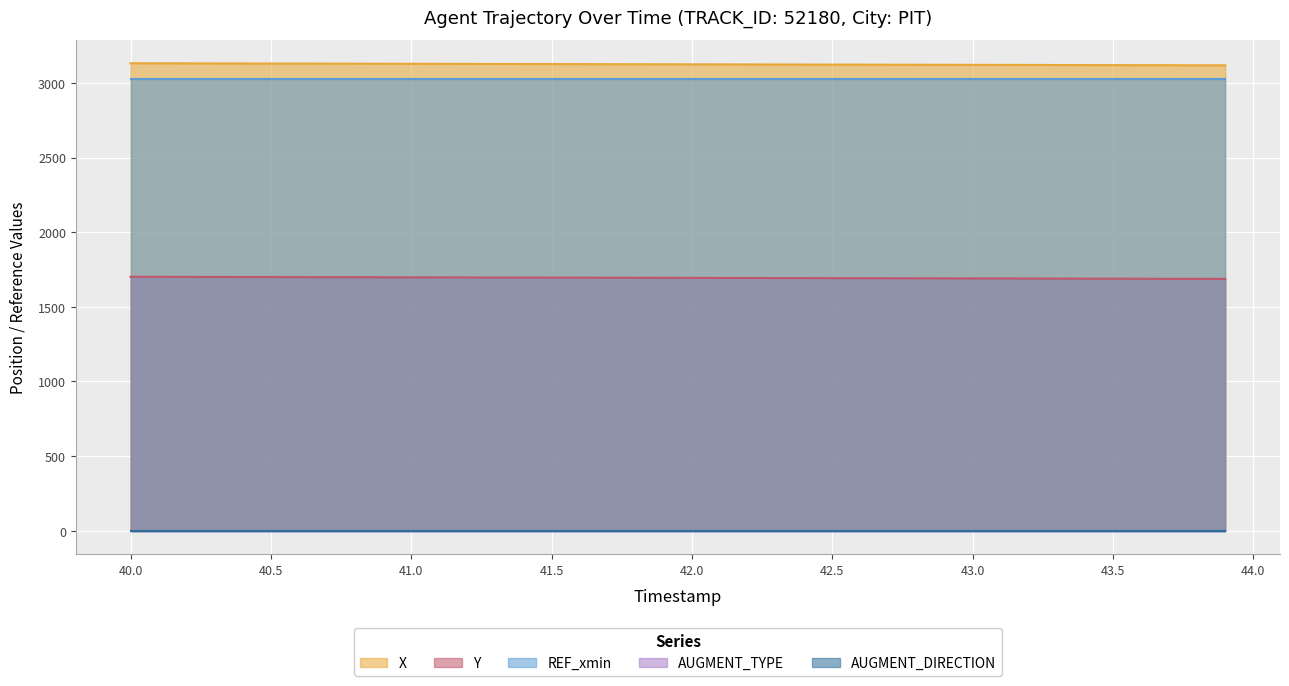

Which series has the largest total across all categories?

X